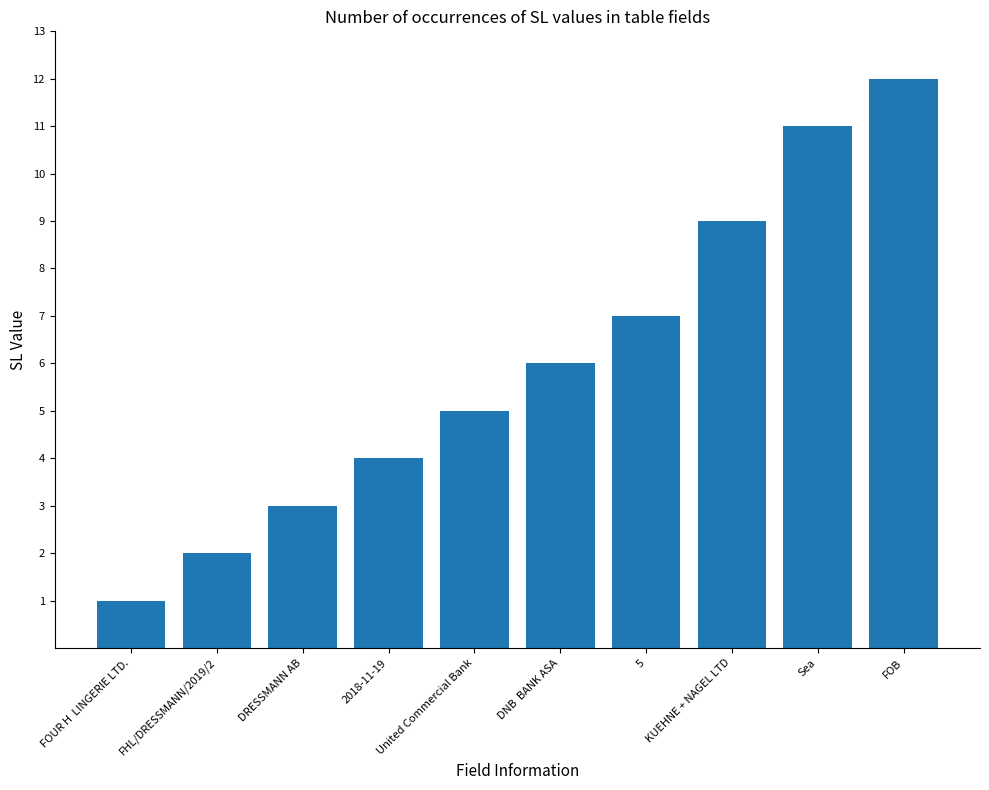

What is the greatest value displayed?

12